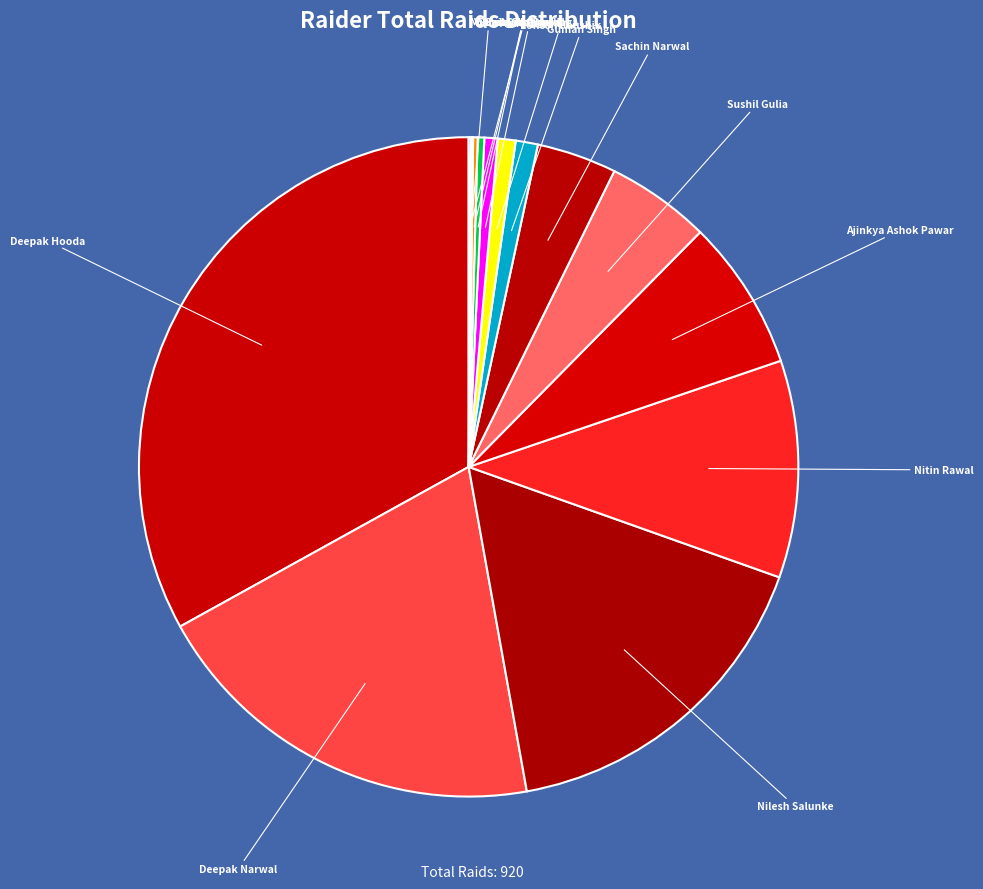

True or false: Sushil Gulia accounts for 1% of the total.

False